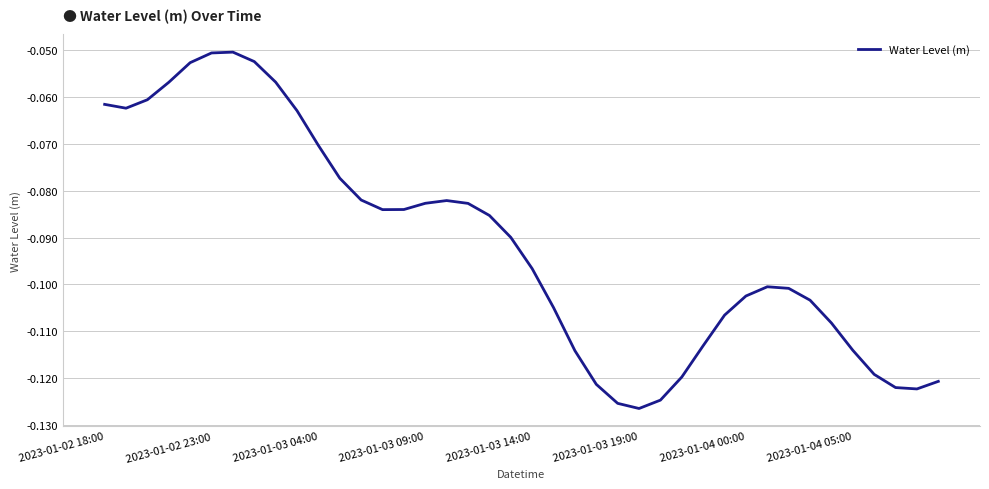

How many lines are shown in the chart?

1